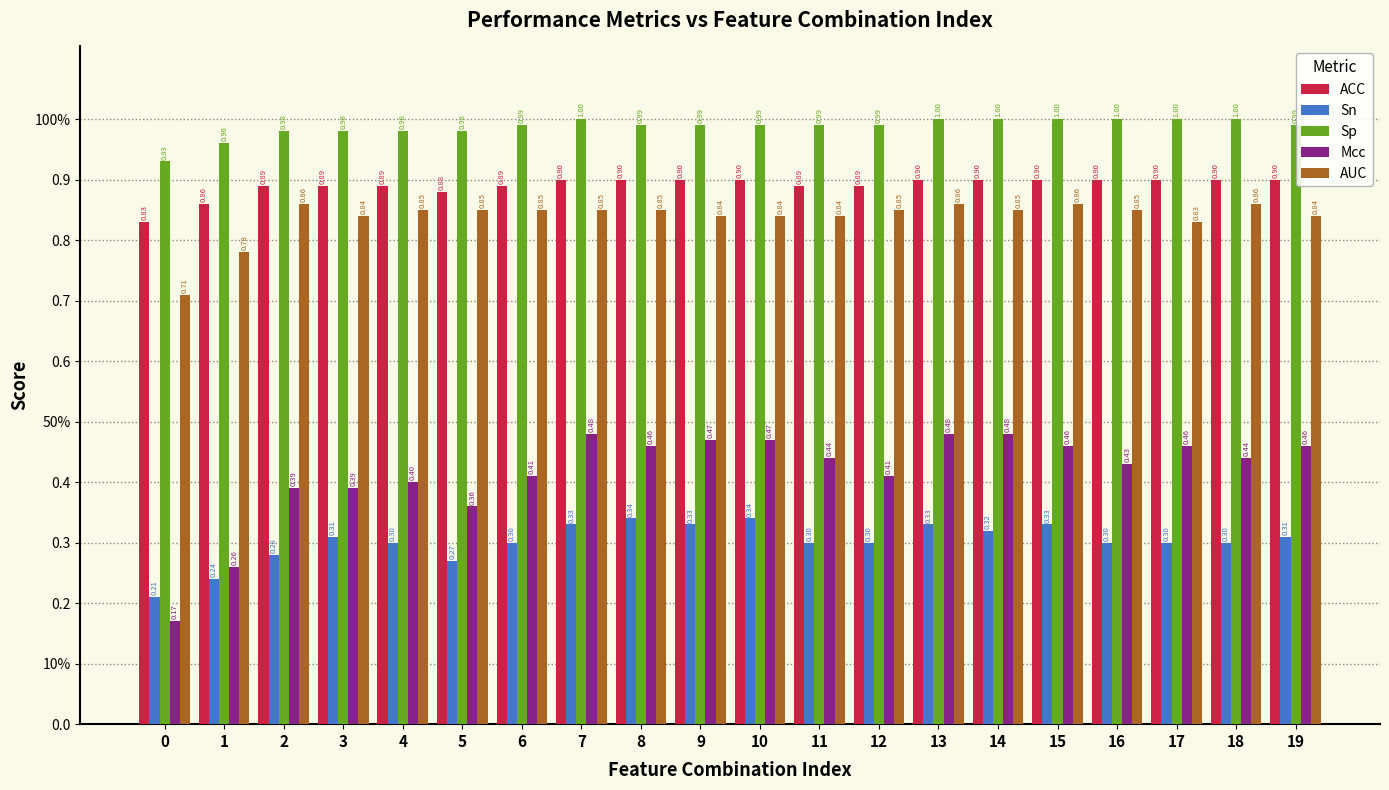

What are all the series names shown in the legend?

ACC, Sn, Sp, Mcc, AUC